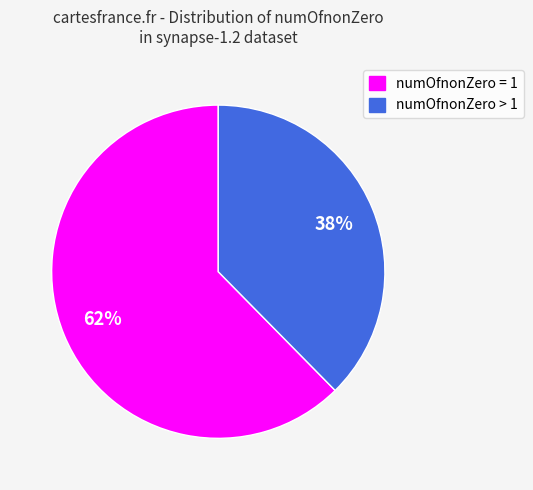

How many slices are in this pie chart?

2